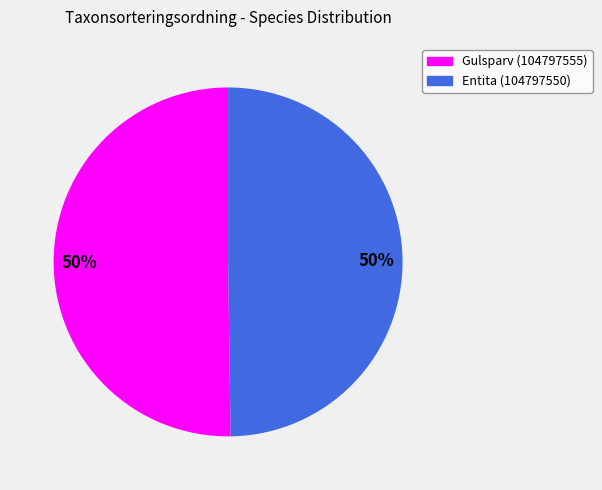

Approximately how many times larger is the value at Entita (104797550) compared to Gulsparv (104797555)?

1.0